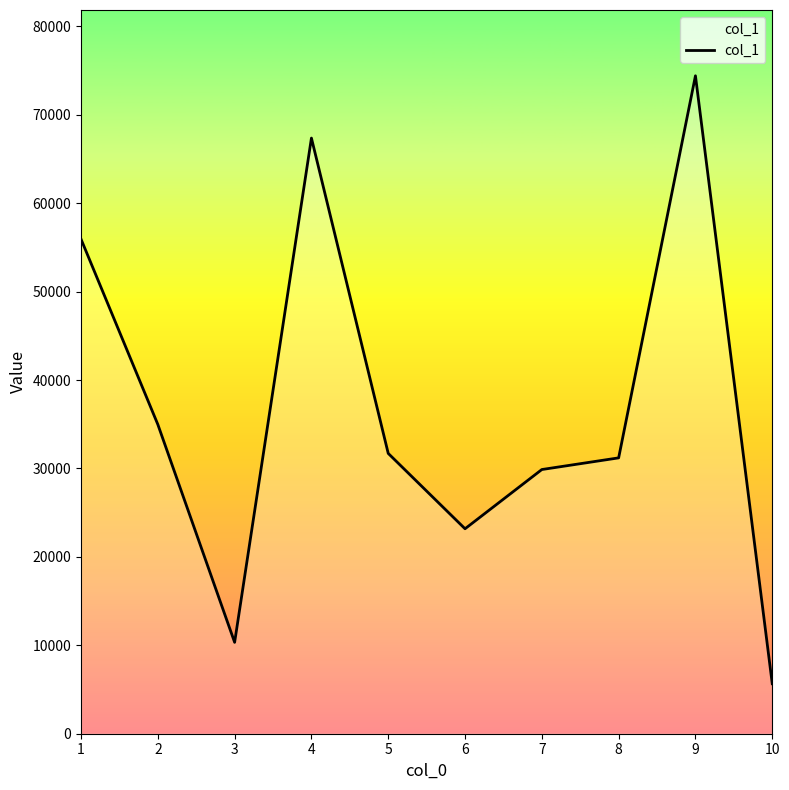

What is the change in value from 5 to 8?

-505